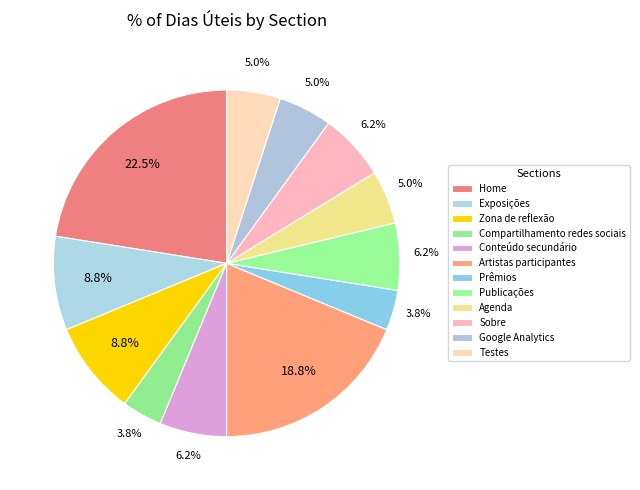

How many slices are in this pie chart?

12